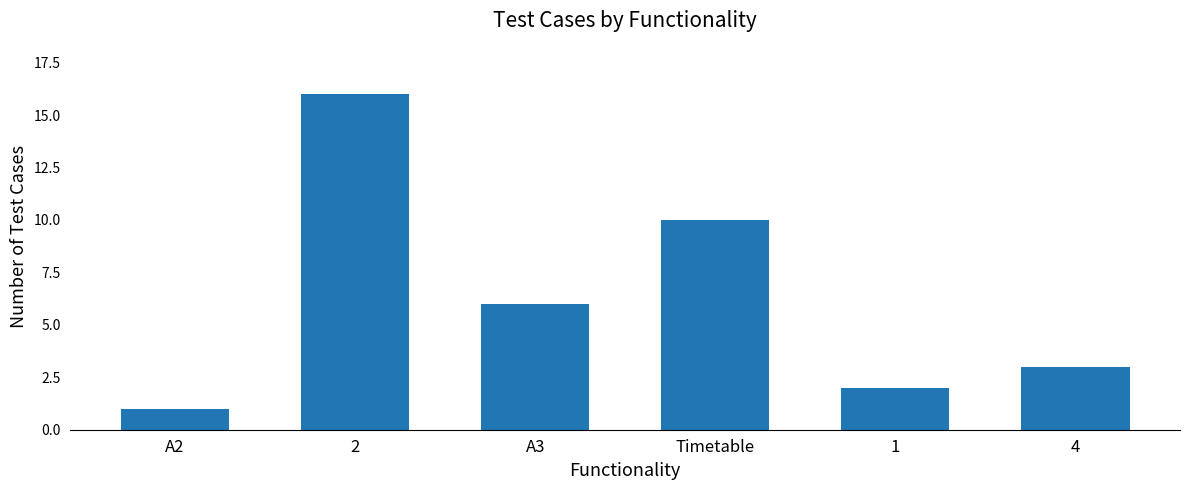

What is the greatest value displayed?

16